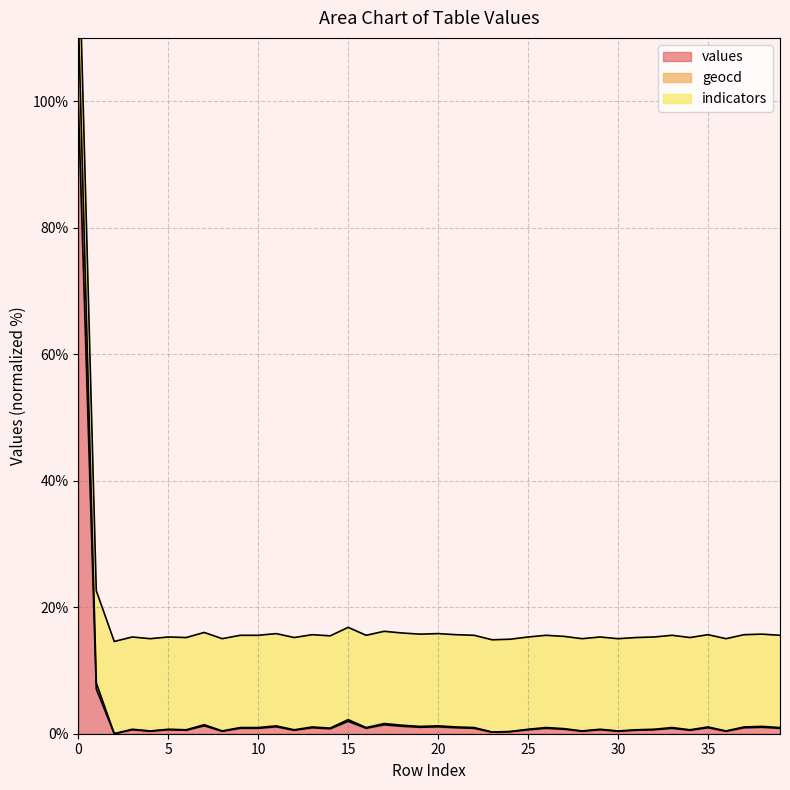

True or false: geocd and values intersect in this chart.

False